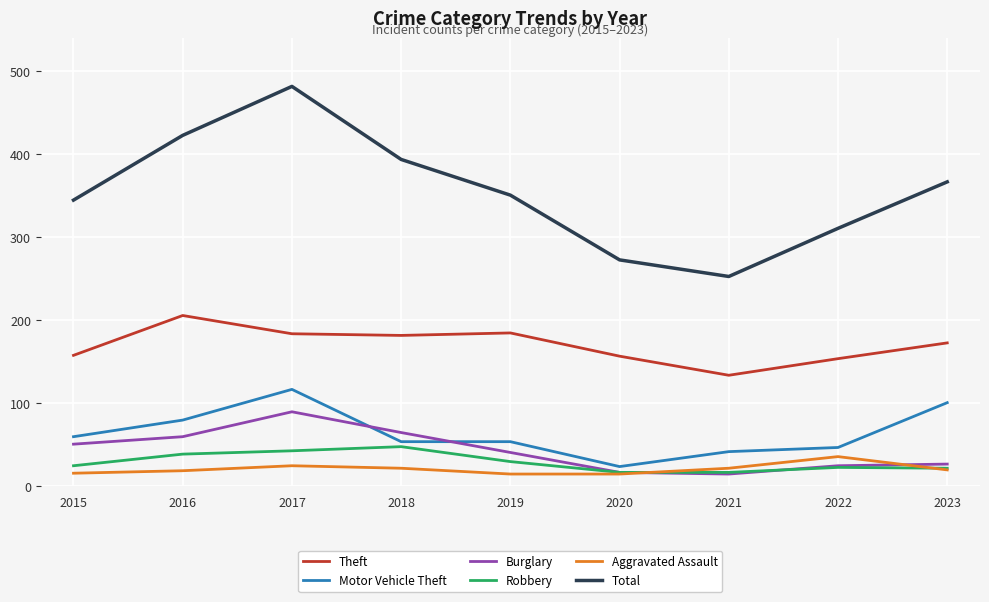

Which category has the highest value in the Aggravated Assault series?

2022